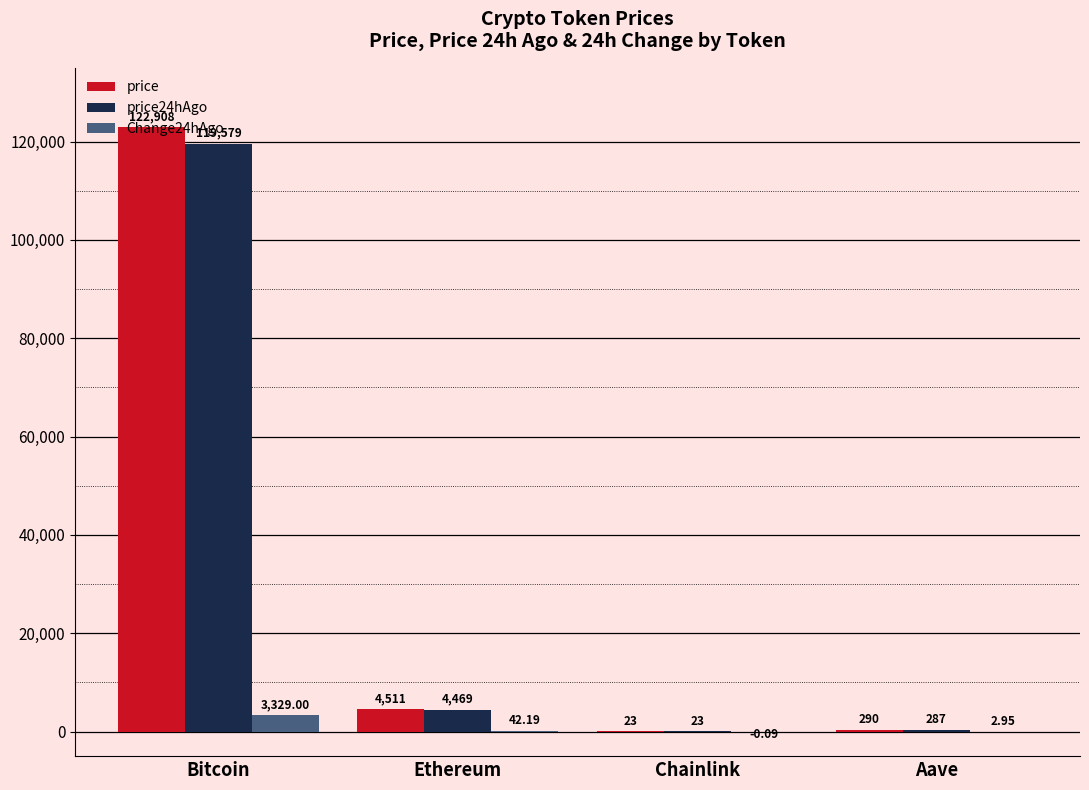

What is the maximum value shown in the chart?

122908.0